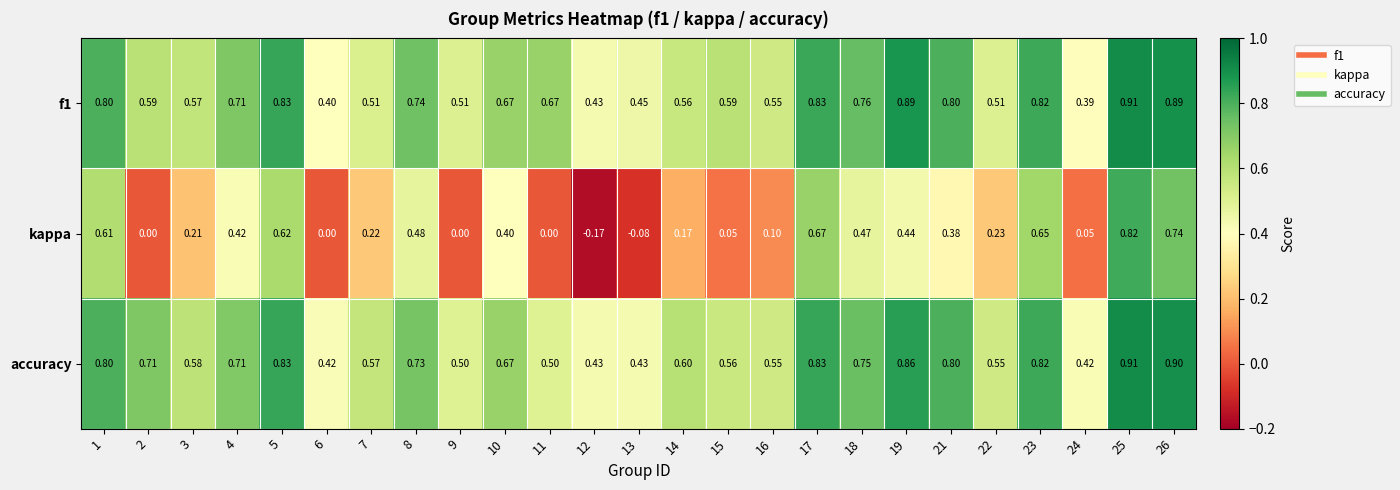

Is the value of f1 at 24 greater than the value of kappa at 12?

Yes